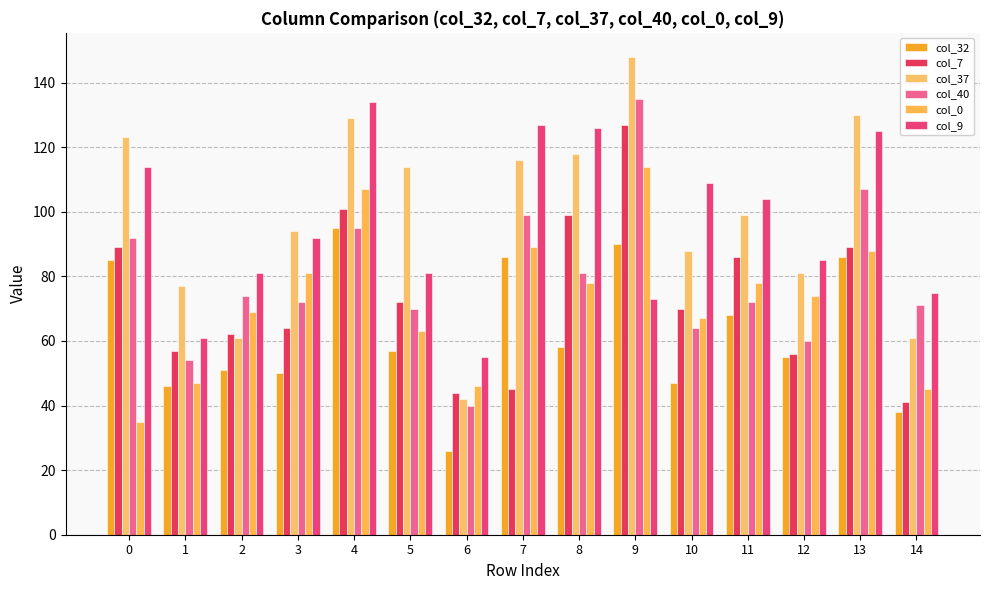

Which series changed the most between 0 and 11?

col_0